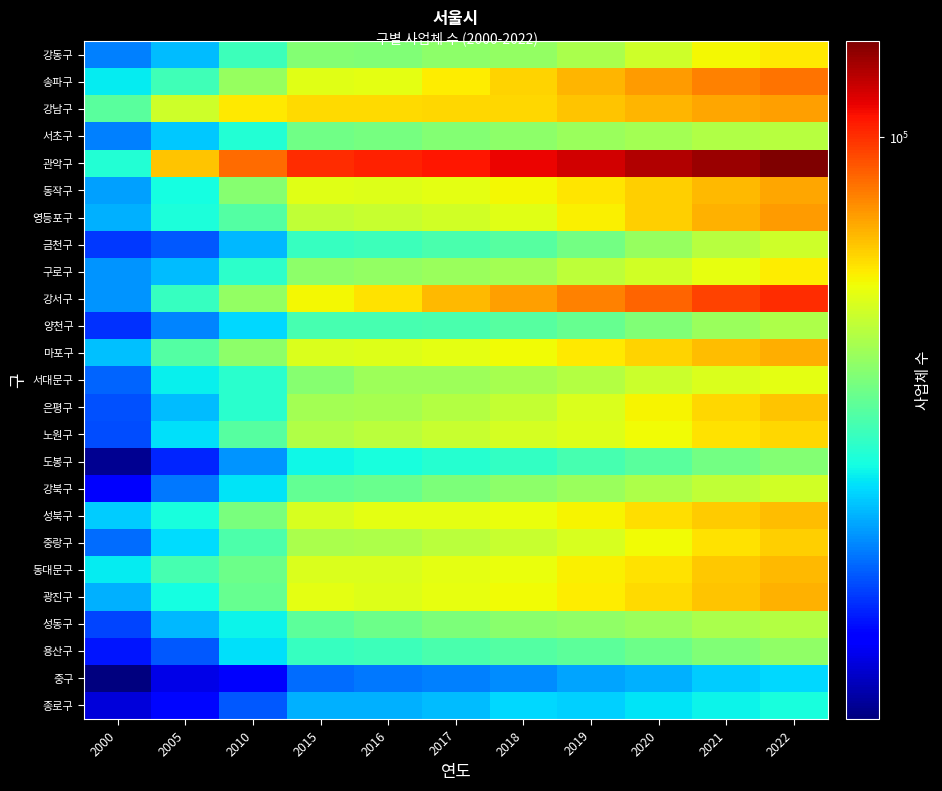

Count the number of categories in the chart.

11